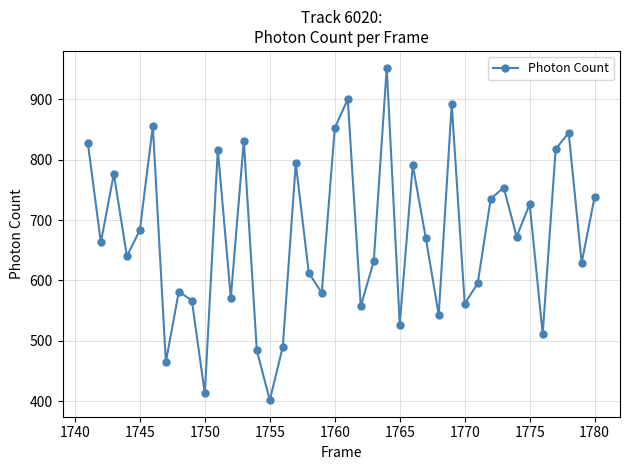

What is the value of the 23rd point from the left?

631.9